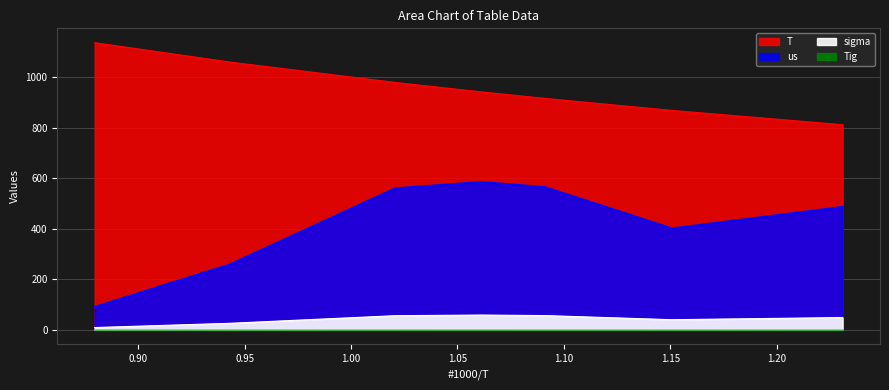

Rank the series at 0.94294 from highest to lowest value.

T, Tig, us, sigma